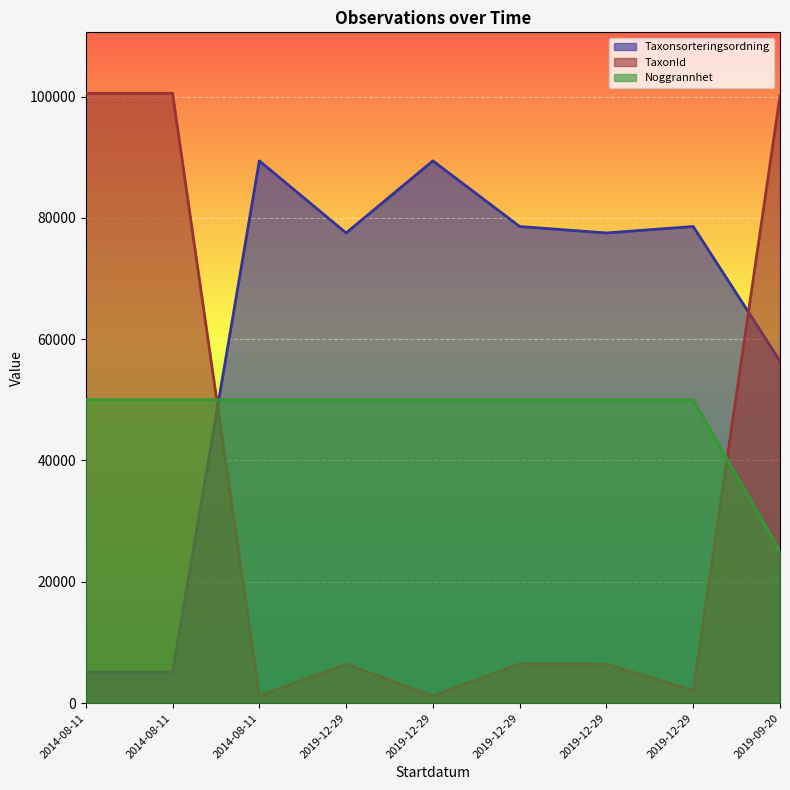

Is it true that Taxonsorteringsordning equals 98098 at 2019-09-20?

False